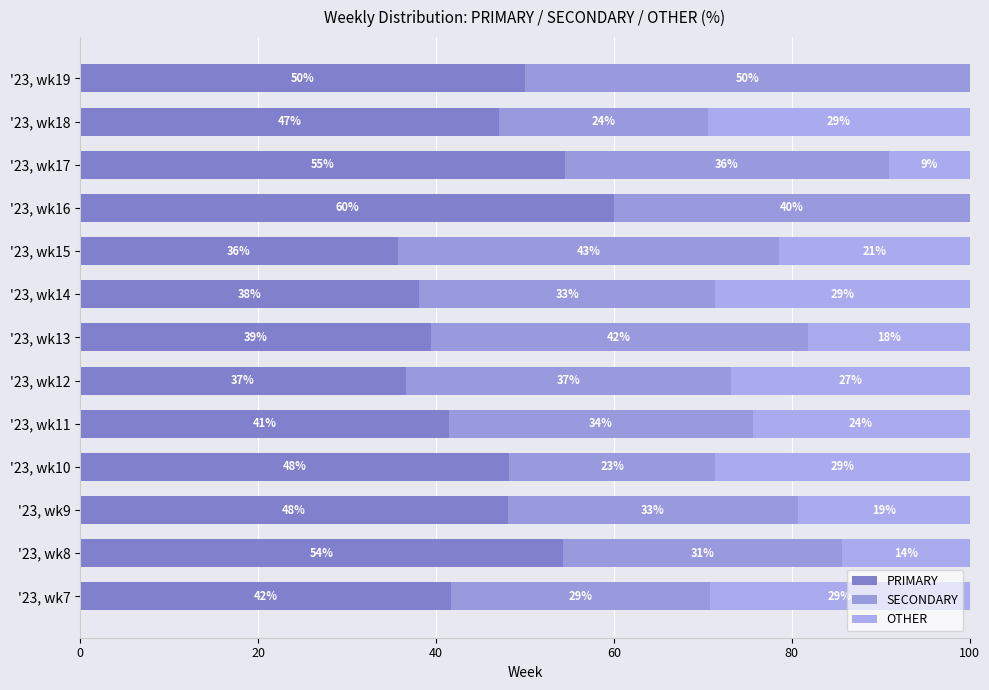

Are the bars horizontal?

Yes